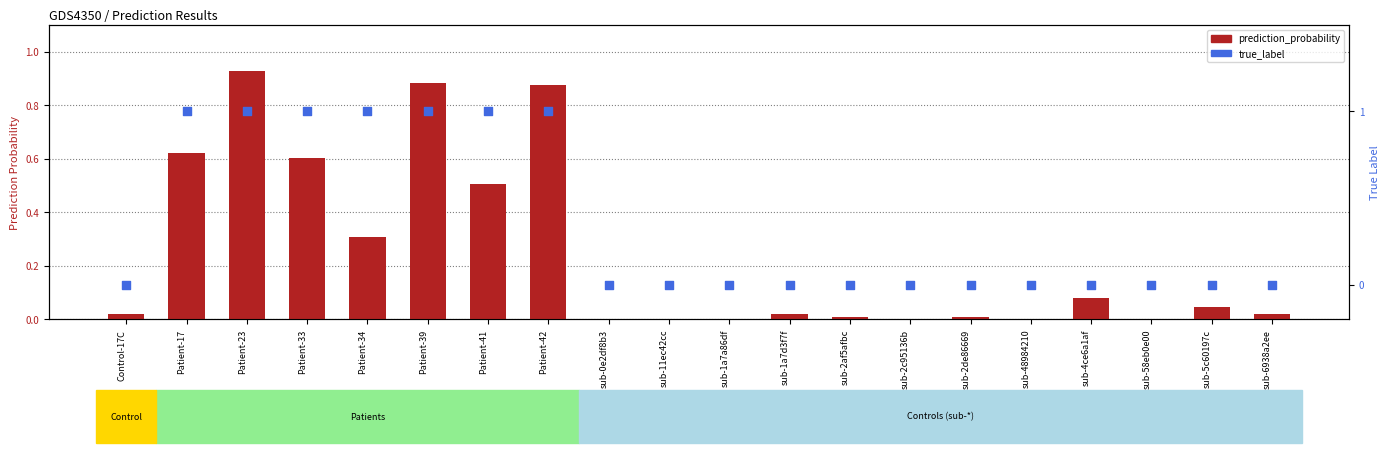

At which category is the sum across all series the highest?

Patient-23